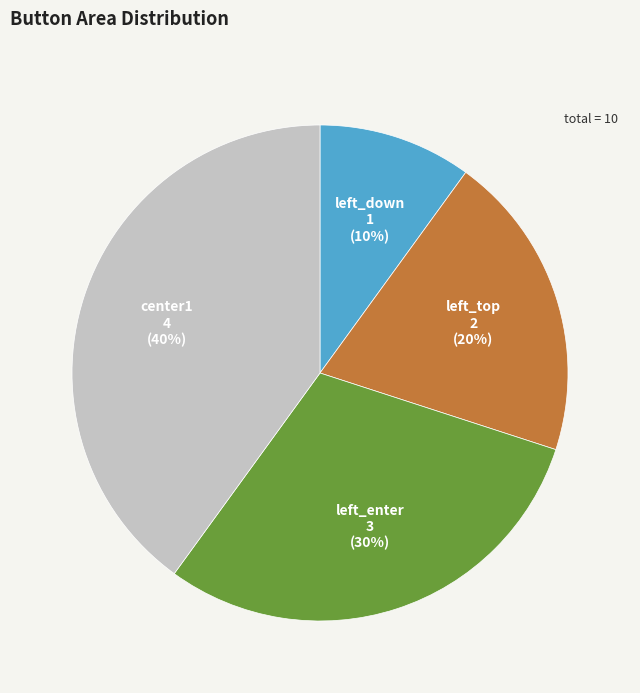

Count the number of slices in the pie.

4